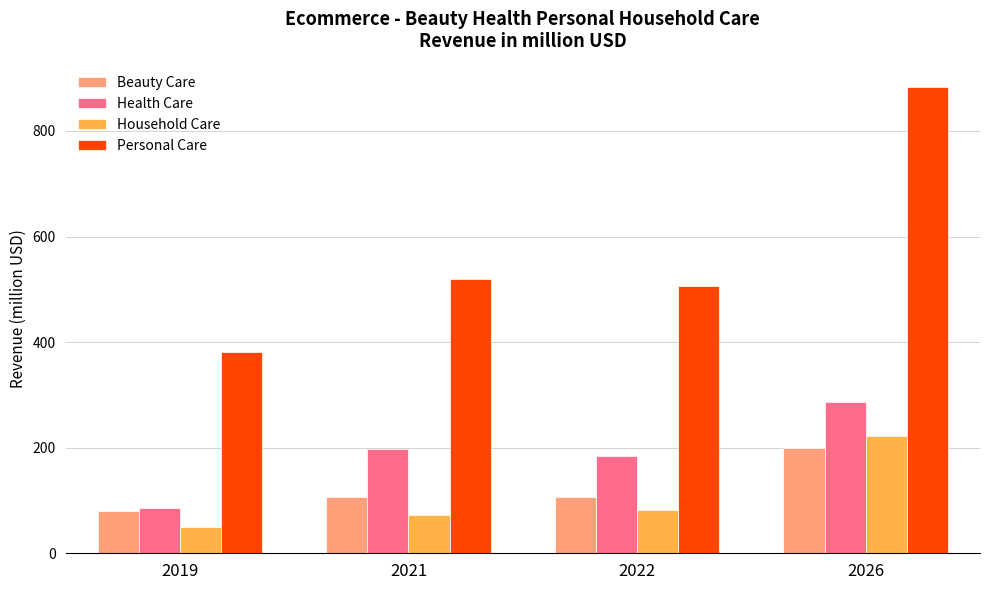

At which label does Household Care reach its minimum?

2019